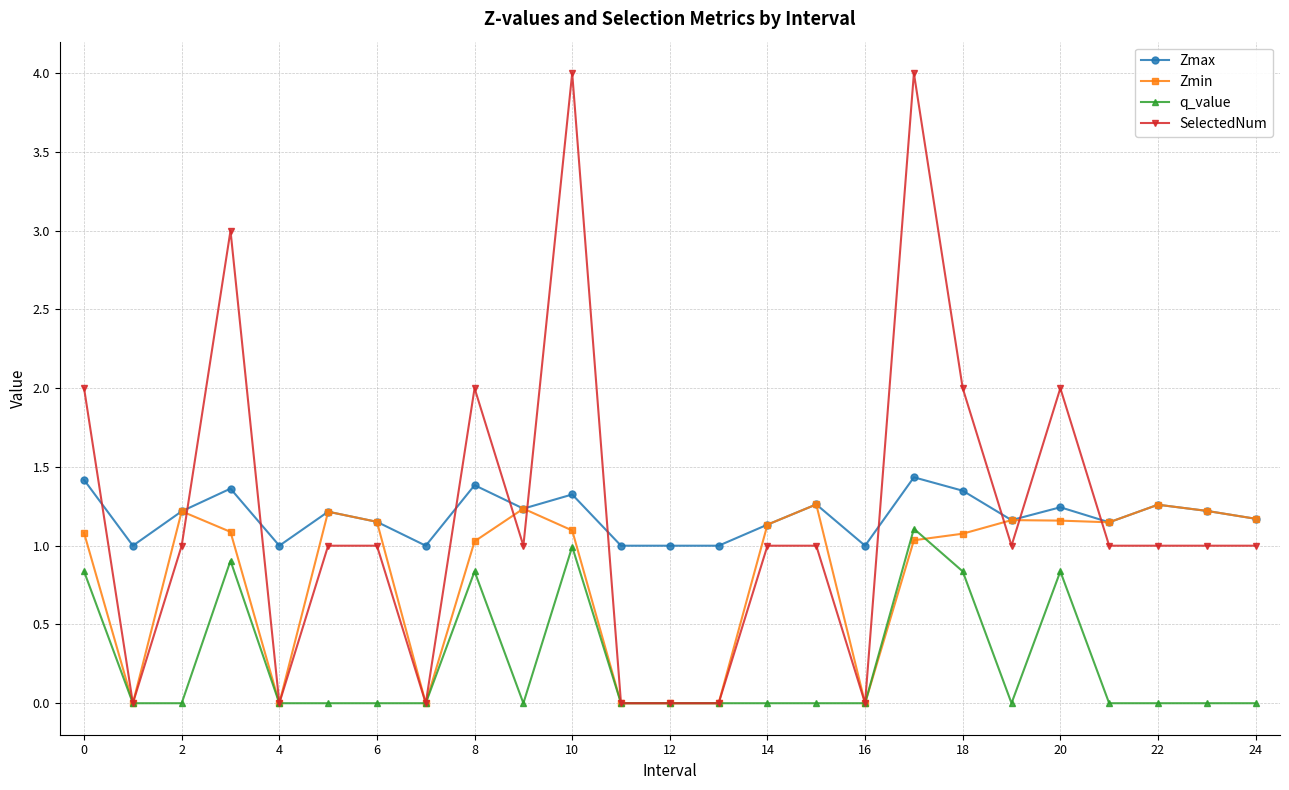

Does the chart display data point markers on the line(s)?

Yes